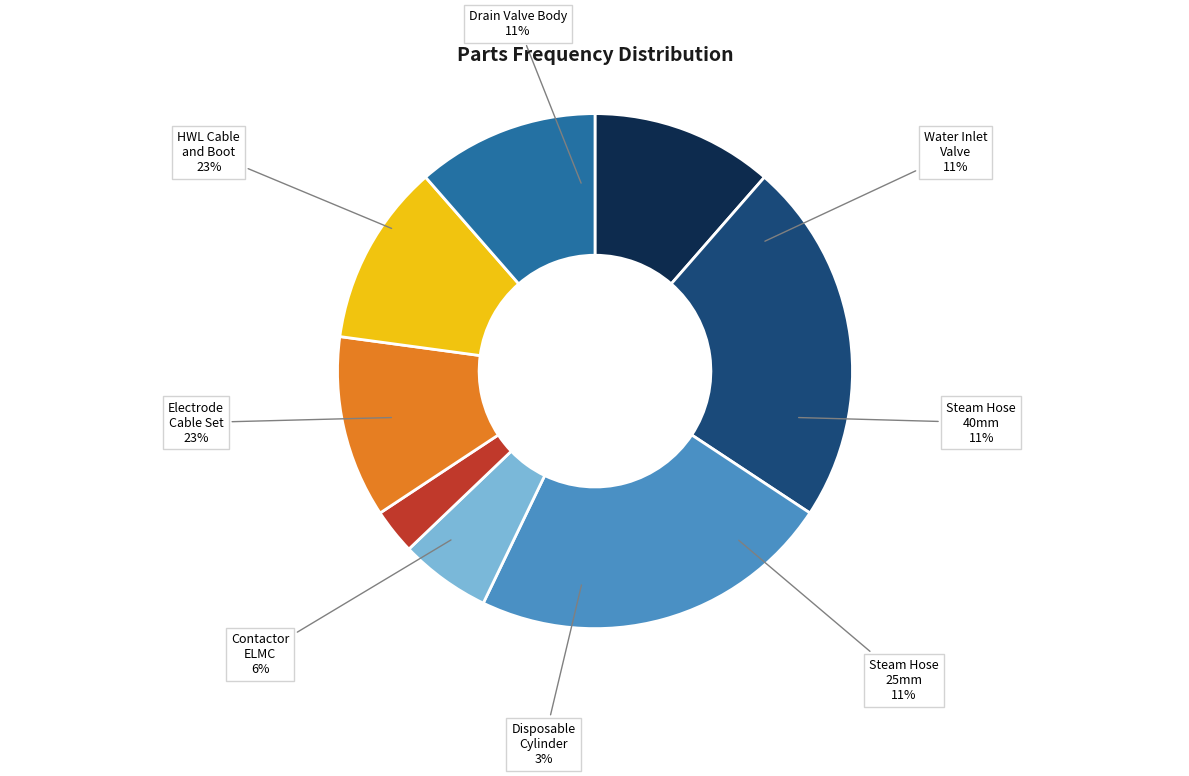

Rank the categories by value from lowest to highest.

Disposable Cylinder, Contactor ELMC, Drain Valve Body, Steam Hose 25mm, Steam Hose 40mm, Water Inlet Valve, HWL Cable and Boot, Electrode Cable Set